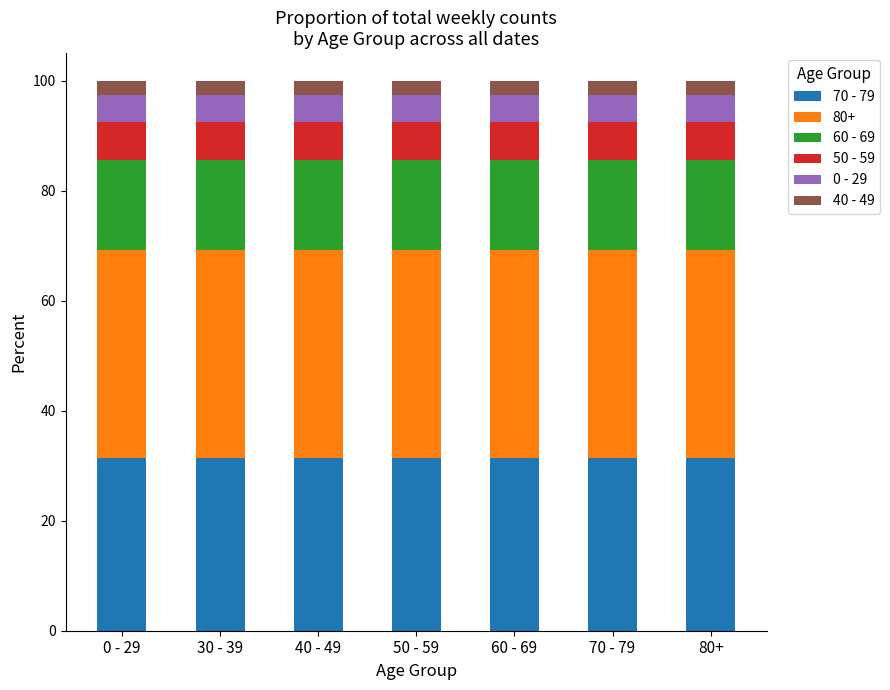

How many bars are there in total?

7